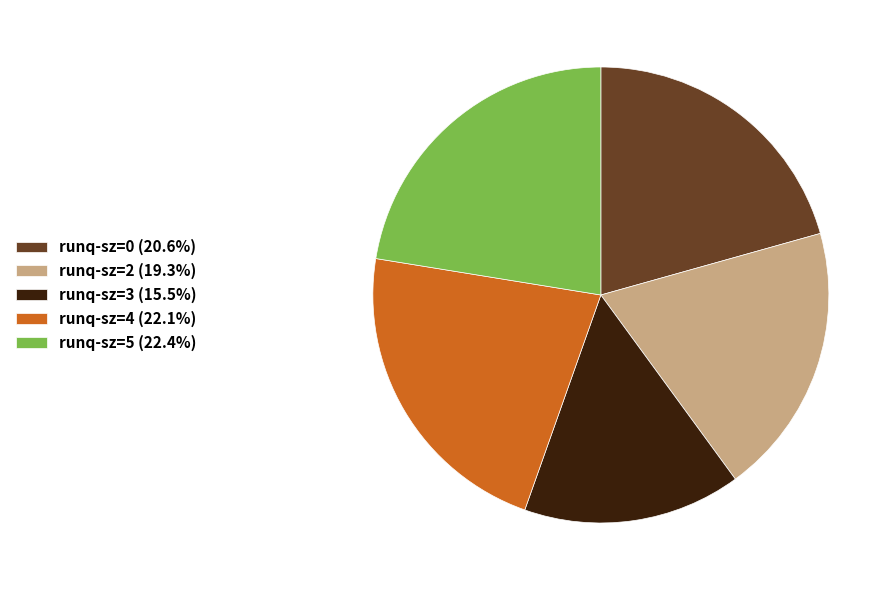

Is there a majority slice in this chart?

No